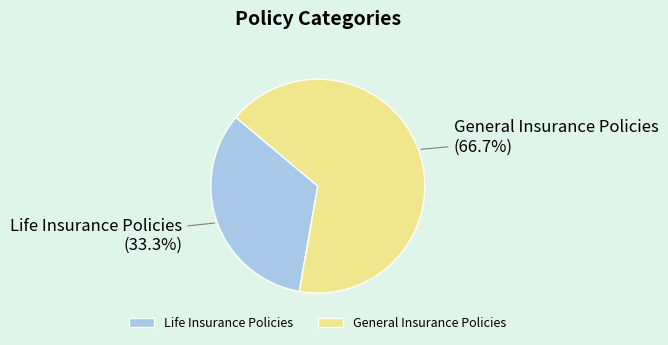

What is the smallest slice in the pie chart?

Life Insurance Policies